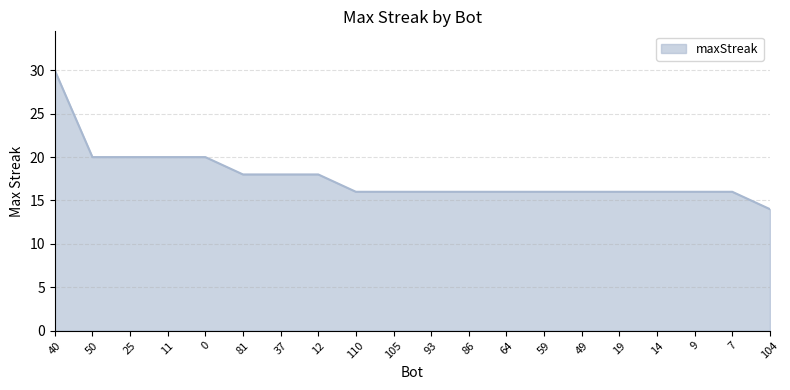

What position from the right is 19?

5